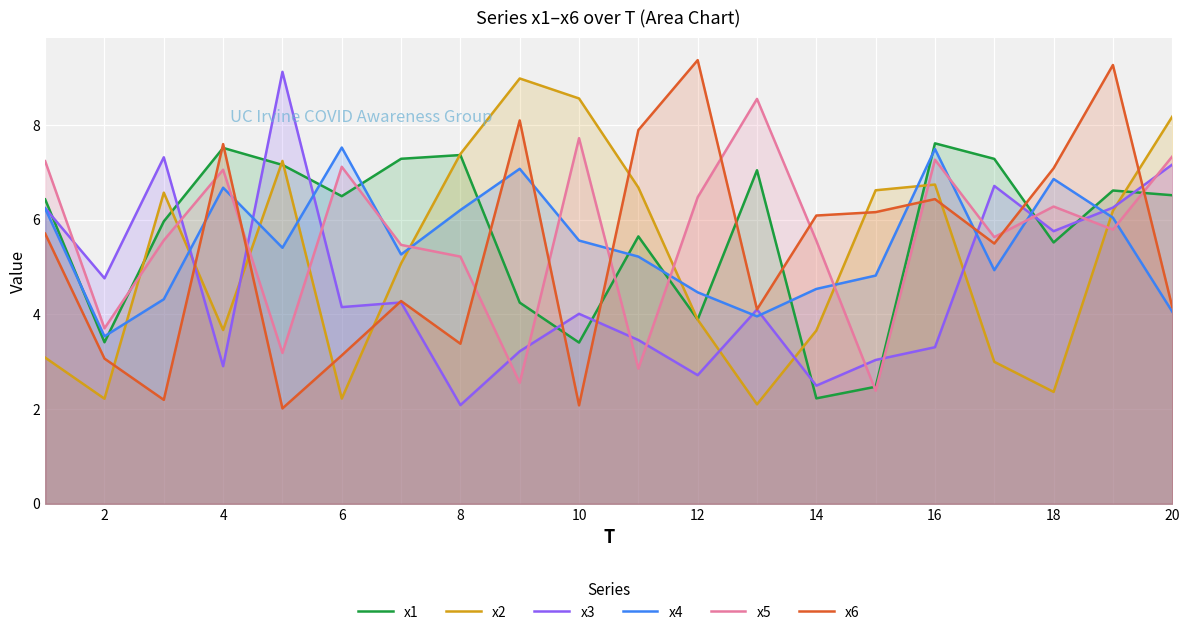

How many data points does each series have?

20